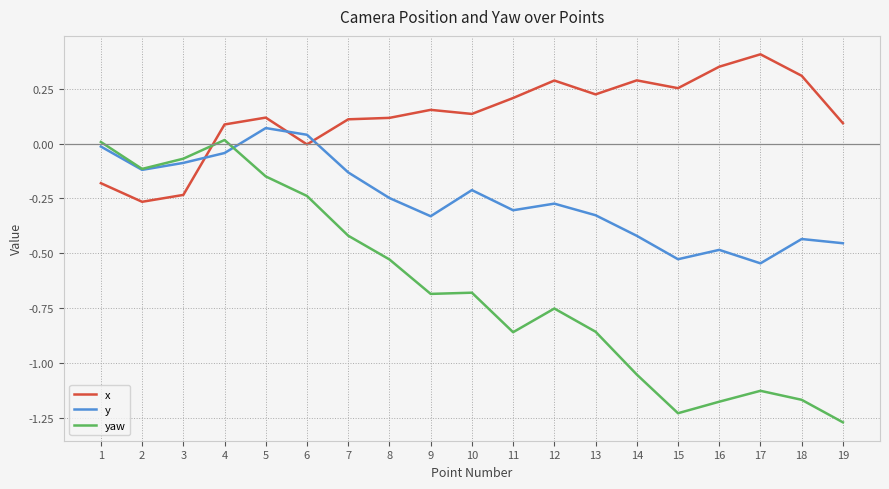

In y, how many points are higher than both neighbors (excluding endpoints)?

5